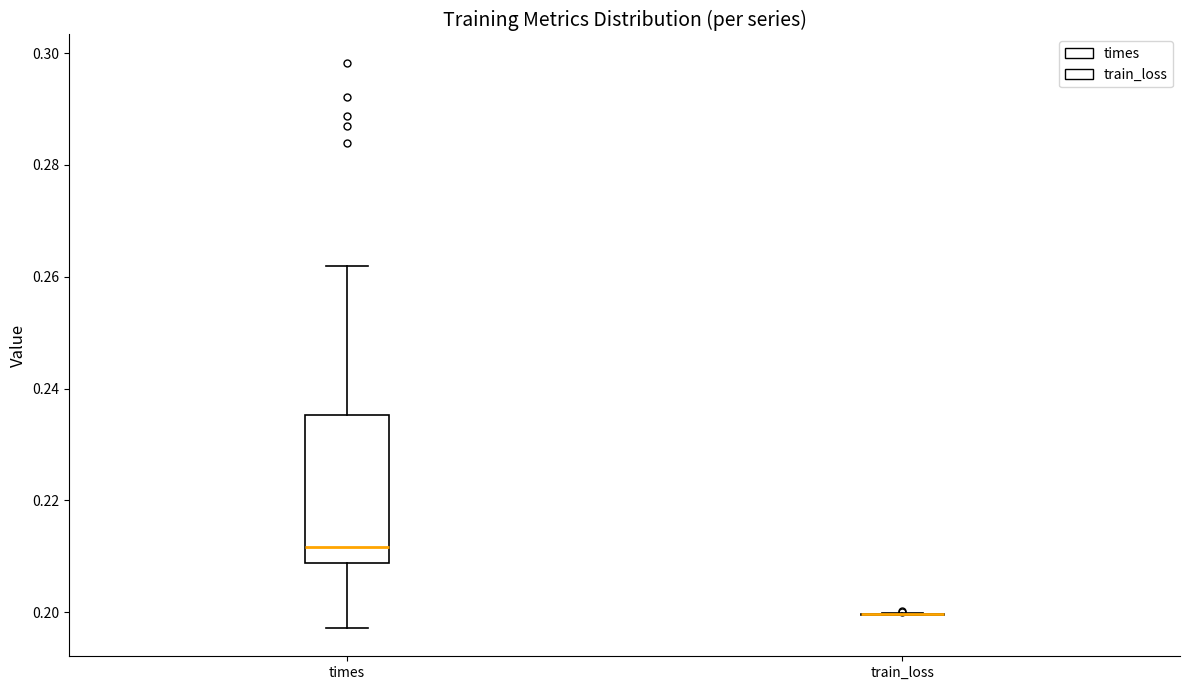

Reading left to right, read every box against the y-axis: the position of its median line, the range the box covers, and the ends of its whiskers. The values are not printed on the chart, so give them approximately, as read against the axis.

times: median 0.212, box 0.208 to 0.236, whiskers 0.198 to 0.262
train_loss: box collapsed to a line at 0.200, whiskers 0.200 to 0.200